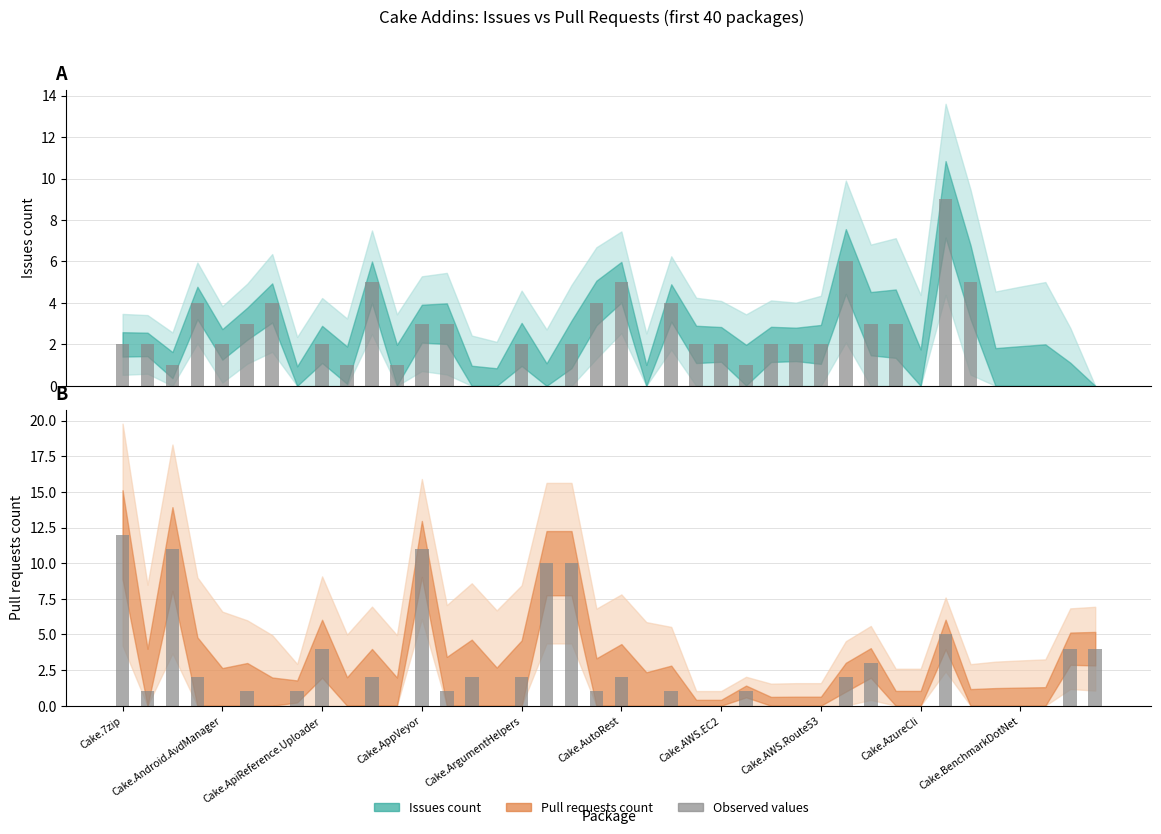

What is the average value of the Issues count (observed) series?

2